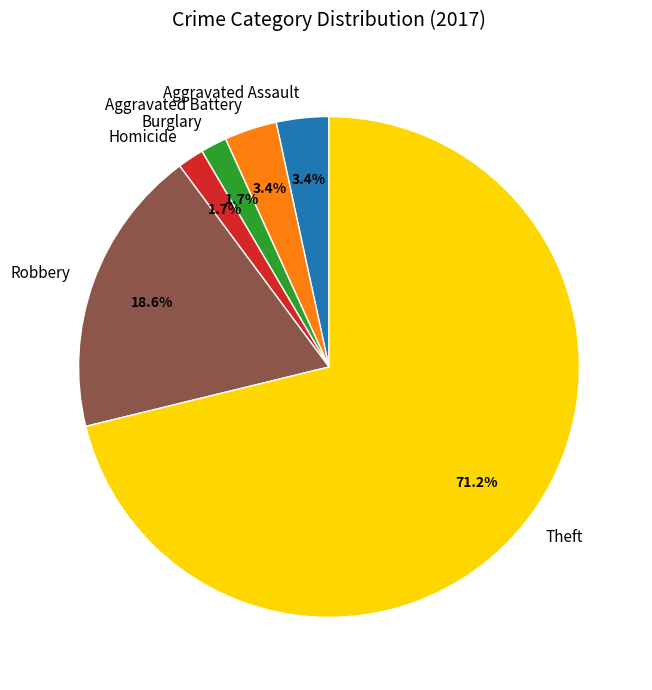

Is Theft the majority of the pie?

Yes